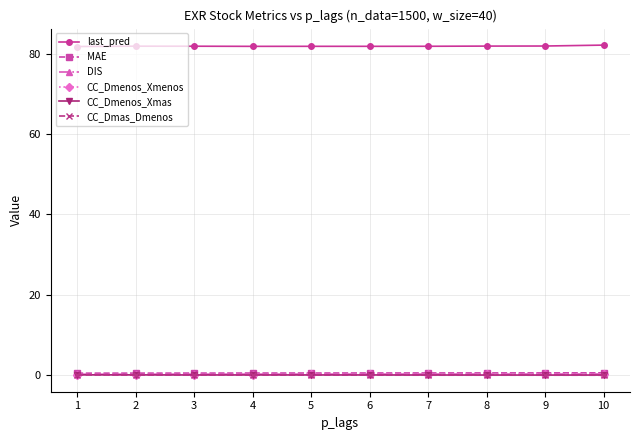

True or false: CC_Dmenos_Xmenos has a value of 0.2 at 8.

True